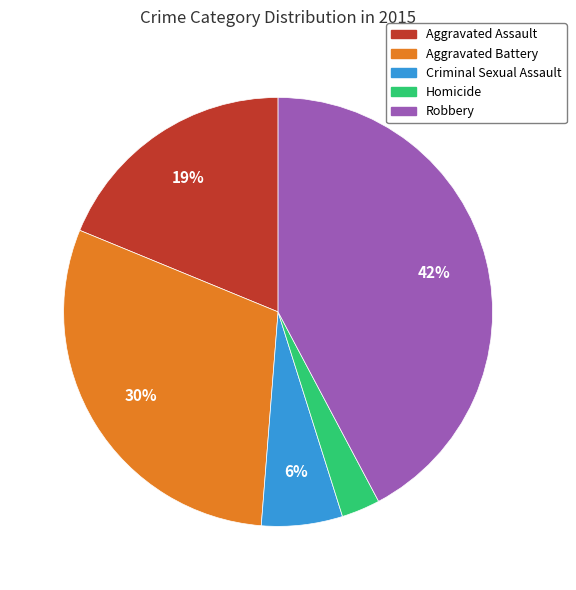

Which has a higher value, Aggravated Assault or Homicide?

Aggravated Assault